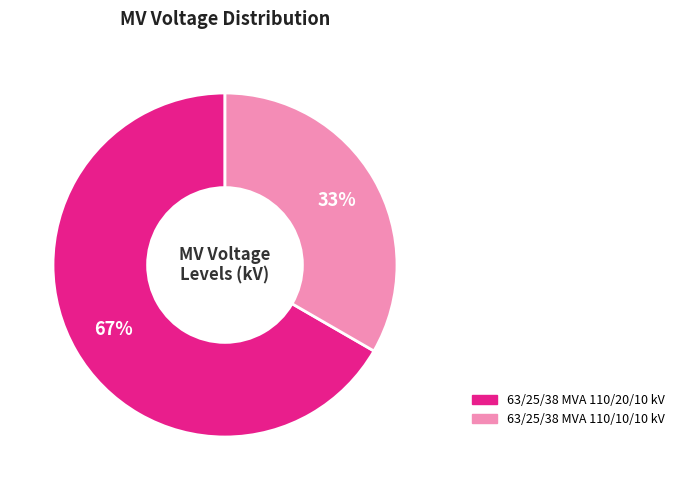

What is the ratio of the value at 63/25/38 MVA 110/20/10 kV to the value at 63/25/38 MVA 110/10/10 kV?

2.0